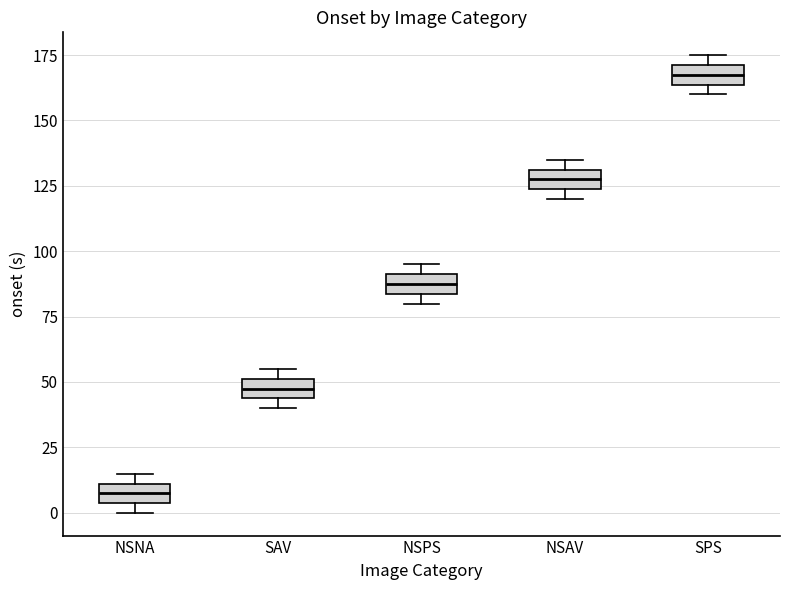

Where is the upper edge of the box for NSPS on the y-axis? The values are not printed on the chart, so give them approximately, as read against the axis.

90